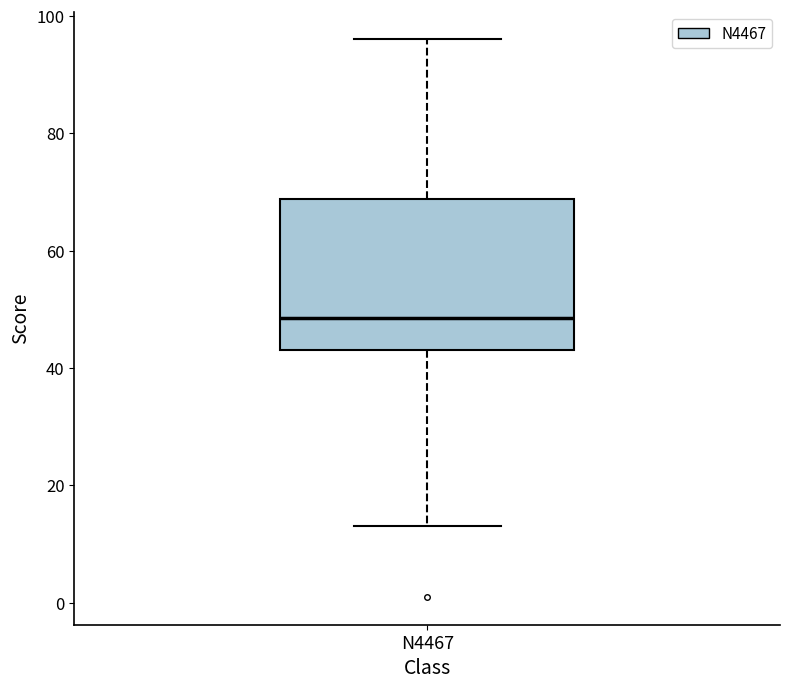

Transcribe this box plot: give where the median line is, the range the box spans, and where the two whiskers end, as read against the y-axis. The values are not printed on the chart, so give them approximately, as read against the axis.

median 48, box 44 to 68, whiskers 14 to 96